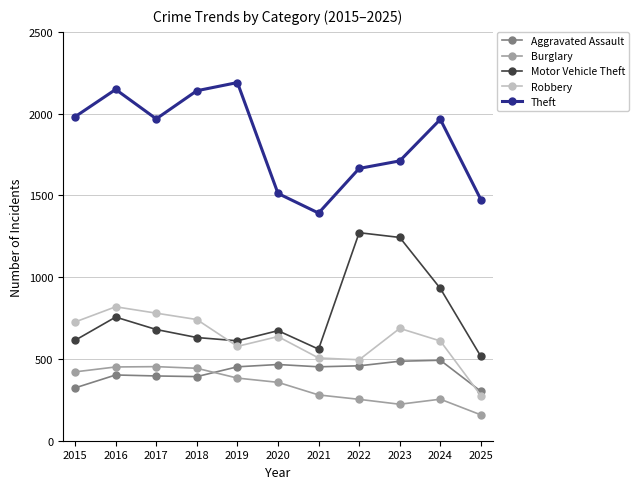

The Theft series shows 3542 at 2016. True or false?

False